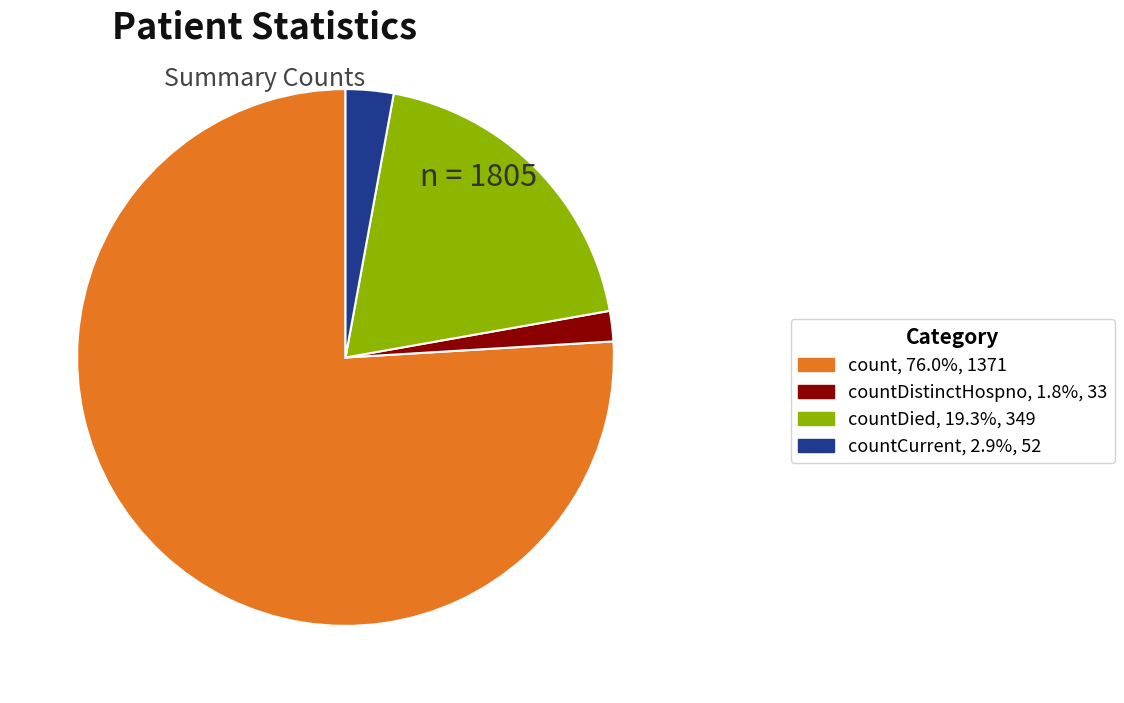

Is there a majority slice in this chart?

Yes